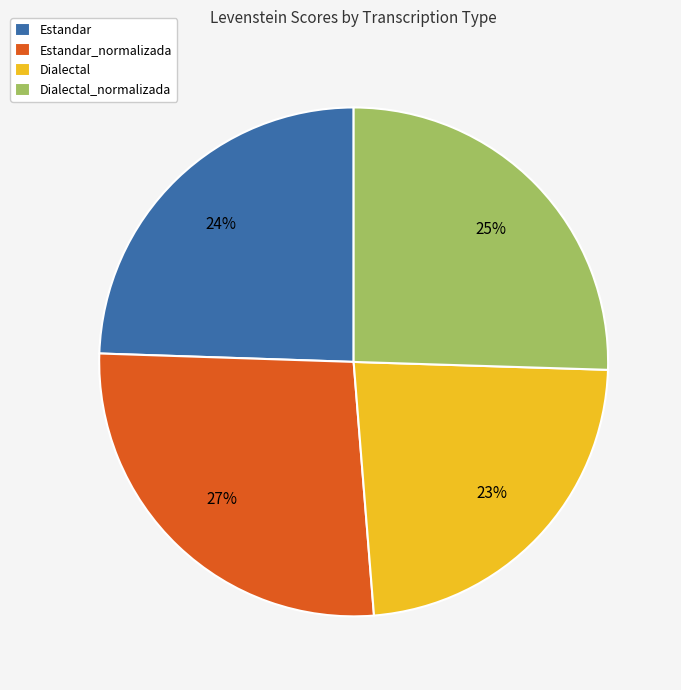

To the nearest percent, what is the difference between the largest and smallest slice percentages?

4%